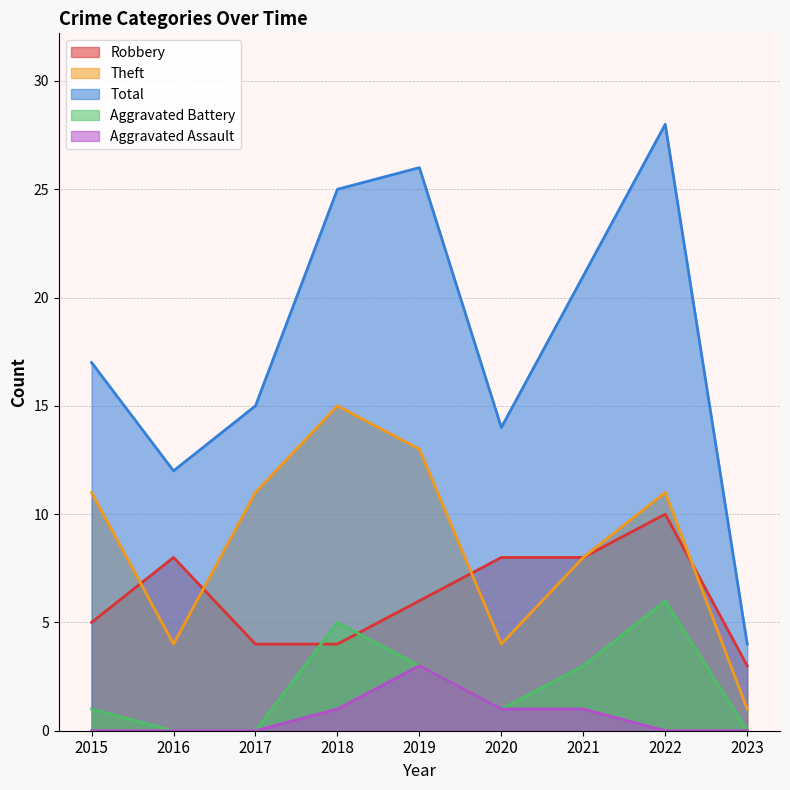

At which category does the chart reach its minimum across all series?

2016